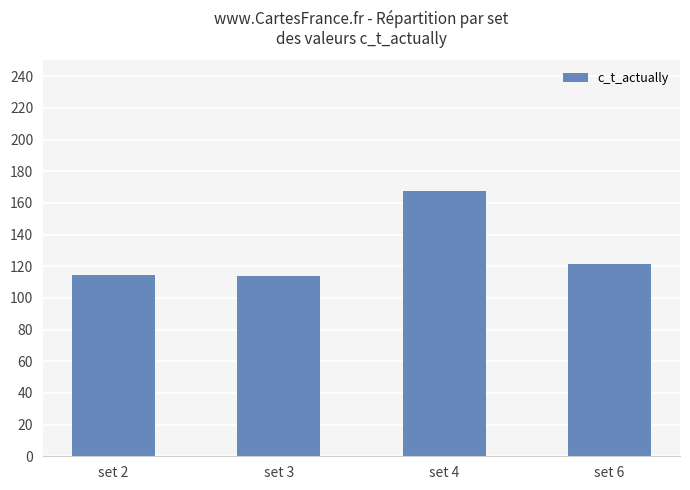

The value at set 6 is 29.2. True or false?

False